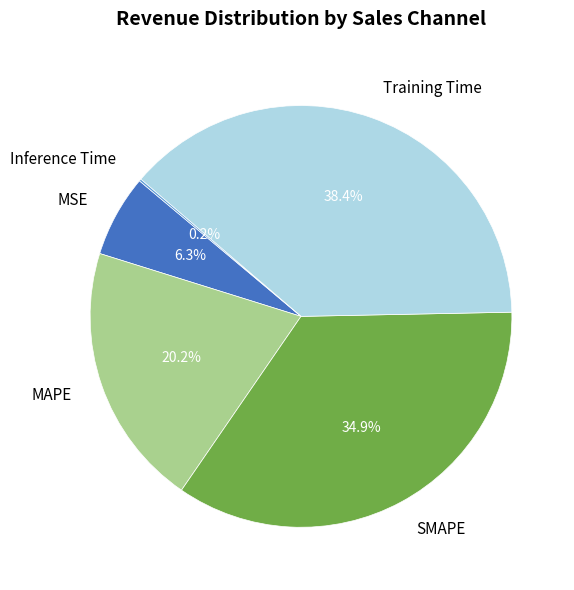

How much of the chart is everything except SMAPE?

65.1%